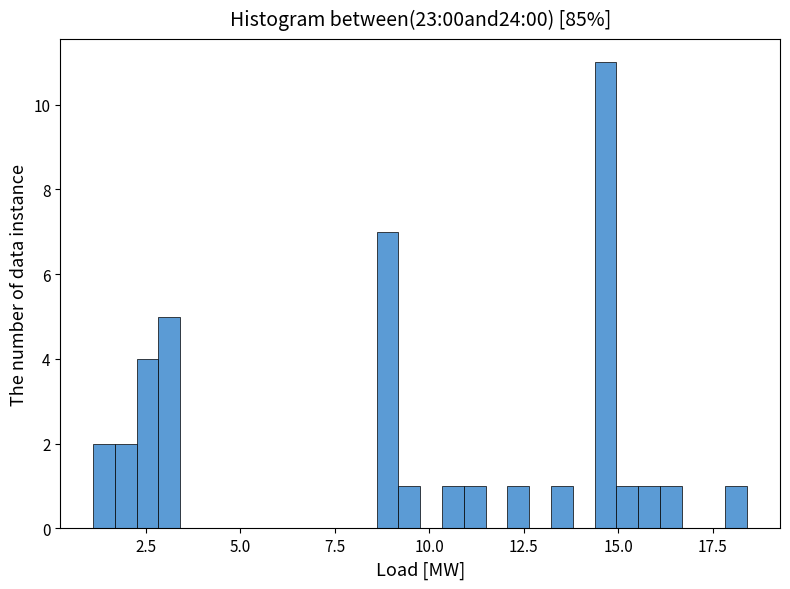

Read against the x-axis, roughly where is the centre of the tallest bar?

14.5